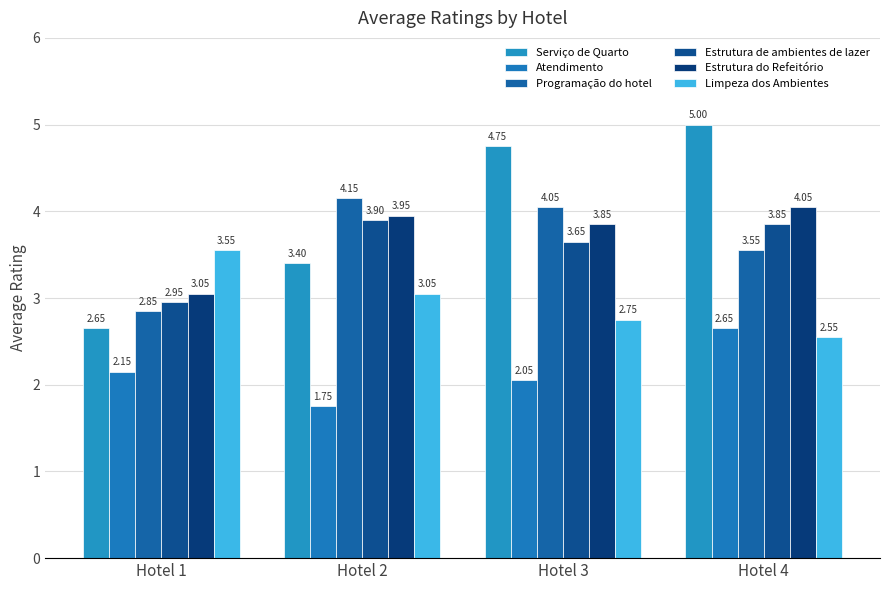

Reading right to left, extract all data points from this chart.

Serviço de Quarto: 5.0	4.8	3.4	2.6
Atendimento: 2.6	2.0	1.8	2.1
Programação do hotel: 3.5	4.0	4.2	2.9
Estrutura de ambientes de lazer: 3.9	3.6	3.9	3.0
Estrutura do Refeitório: 4.0	3.9	4.0	3.0
Limpeza dos Ambientes: 2.5	2.8	3.0	3.5